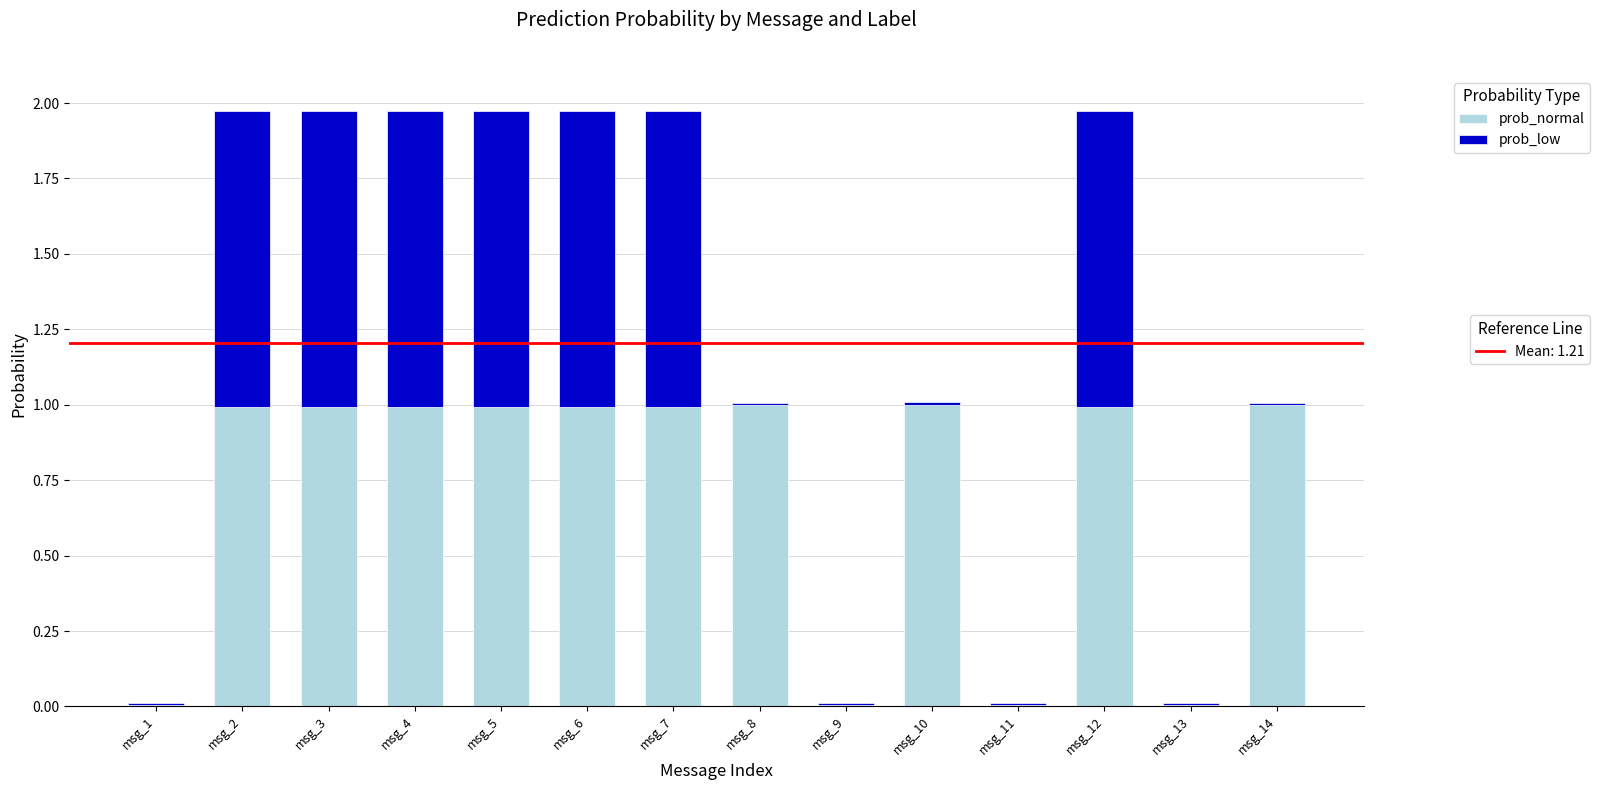

What is the total value across all series at msg_6?

2.0